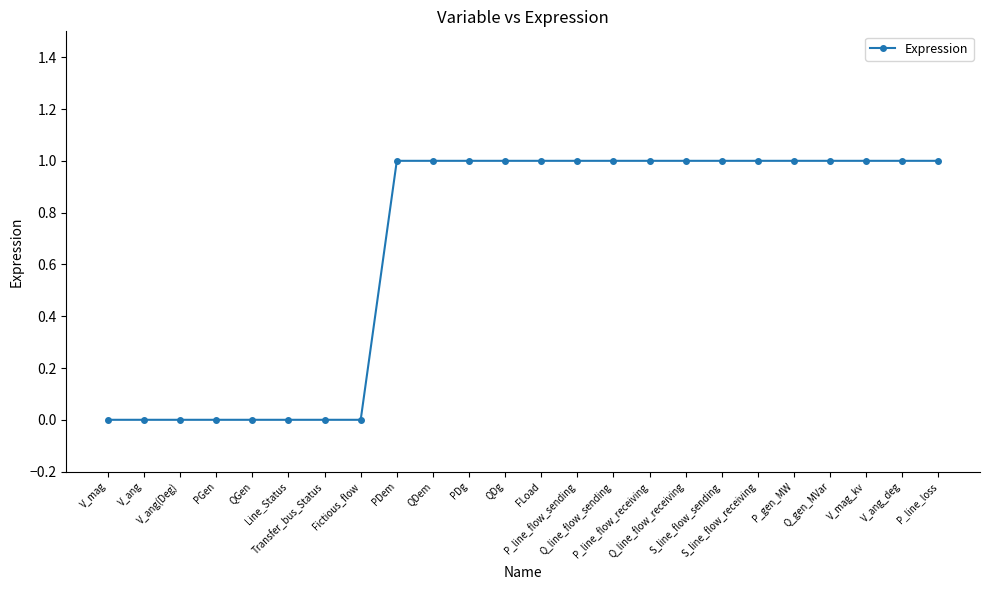

Count the number of data series in this chart.

1